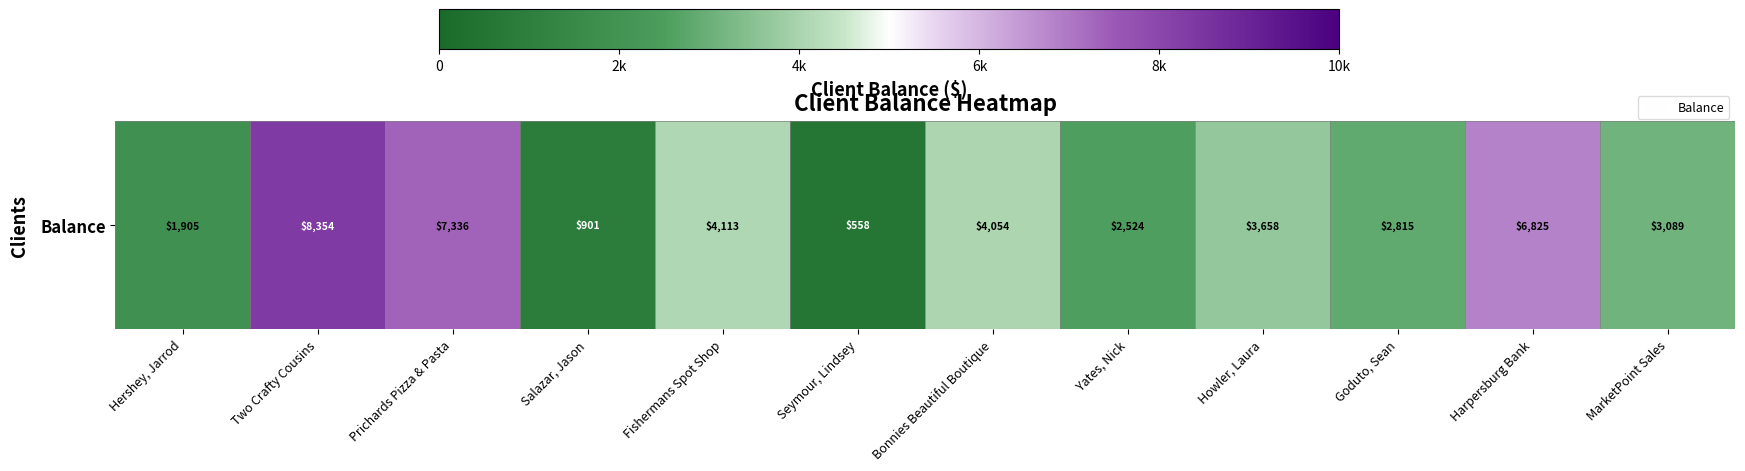

Reading left to right, what are all the values shown in this chart?

1904.5	8354.0	7335.6	900.8	4113.4	557.7	4053.8	2523.8	3658.1	2814.6	6824.6	3089.0